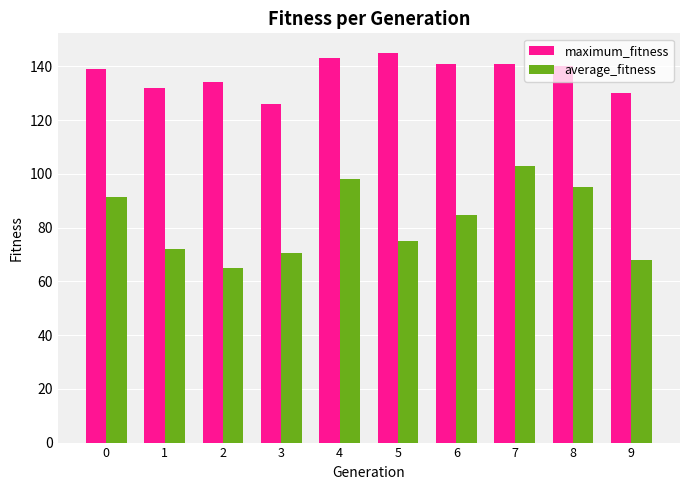

The maximum_fitness series shows 141.0 at 7. True or false?

True